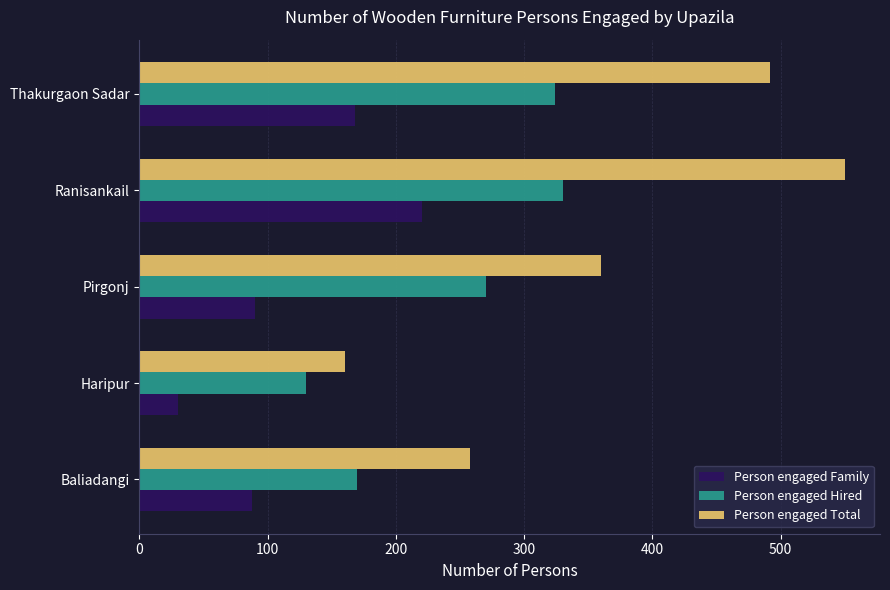

Between Baliadangi and Ranisankail, which series saw the biggest shift?

Person engaged Total